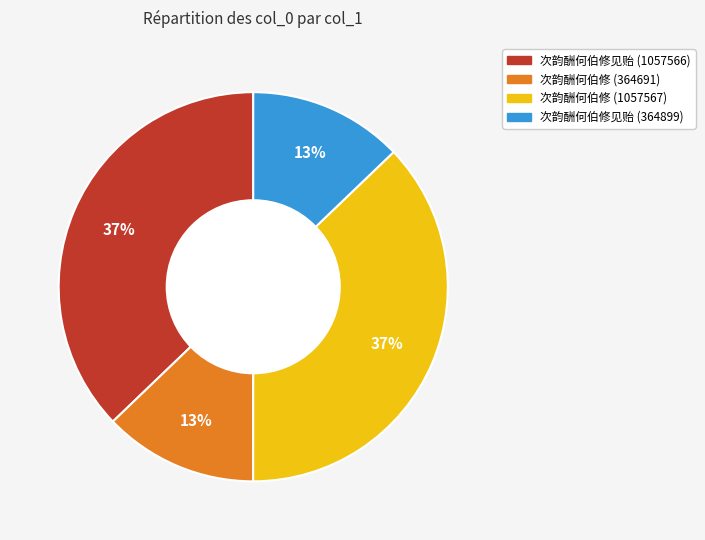

Combined, do 次韵酬何伯修 (1057567) and 次韵酬何伯修见贻 (1057566) account for over 50%?

Yes